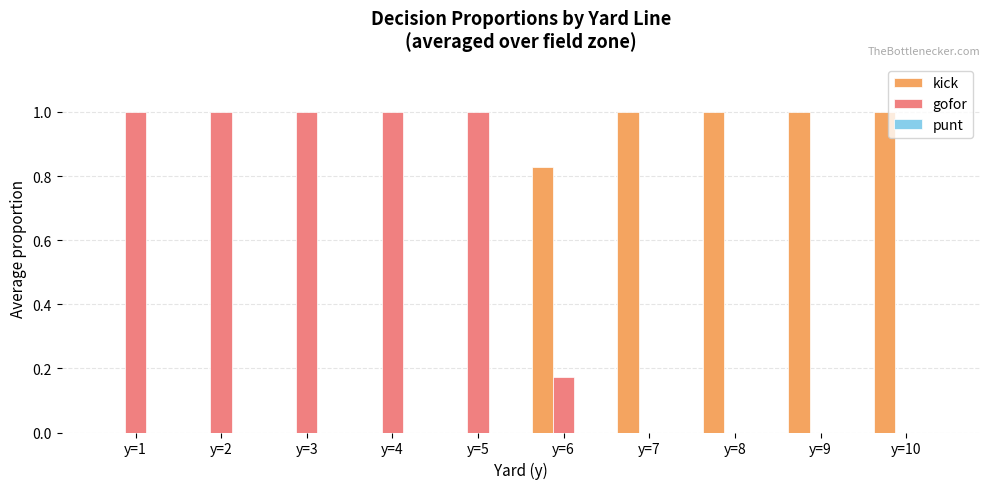

What is the sum of the gofor values at y=1 and y=5?

2.0